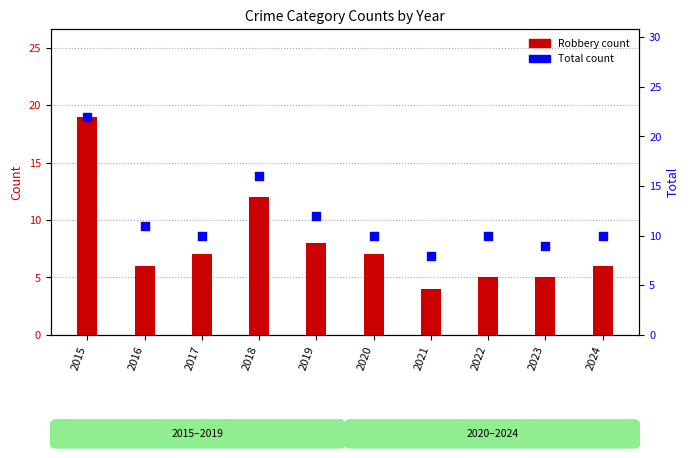

At how many categories does at least one series exceed 19?

1